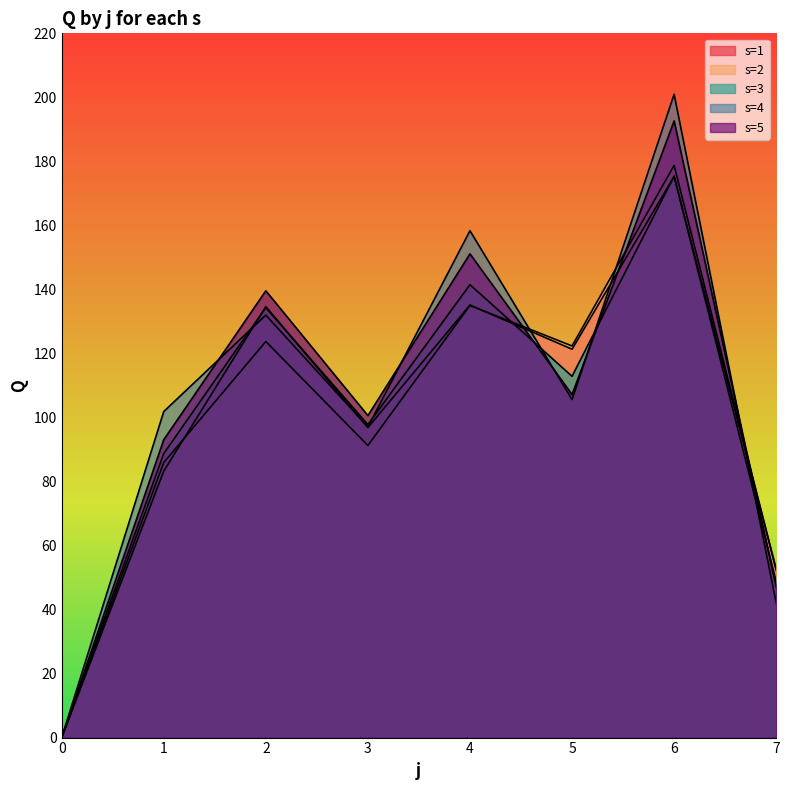

What is the value of the s=1 point at the 6th from the left?

121.3